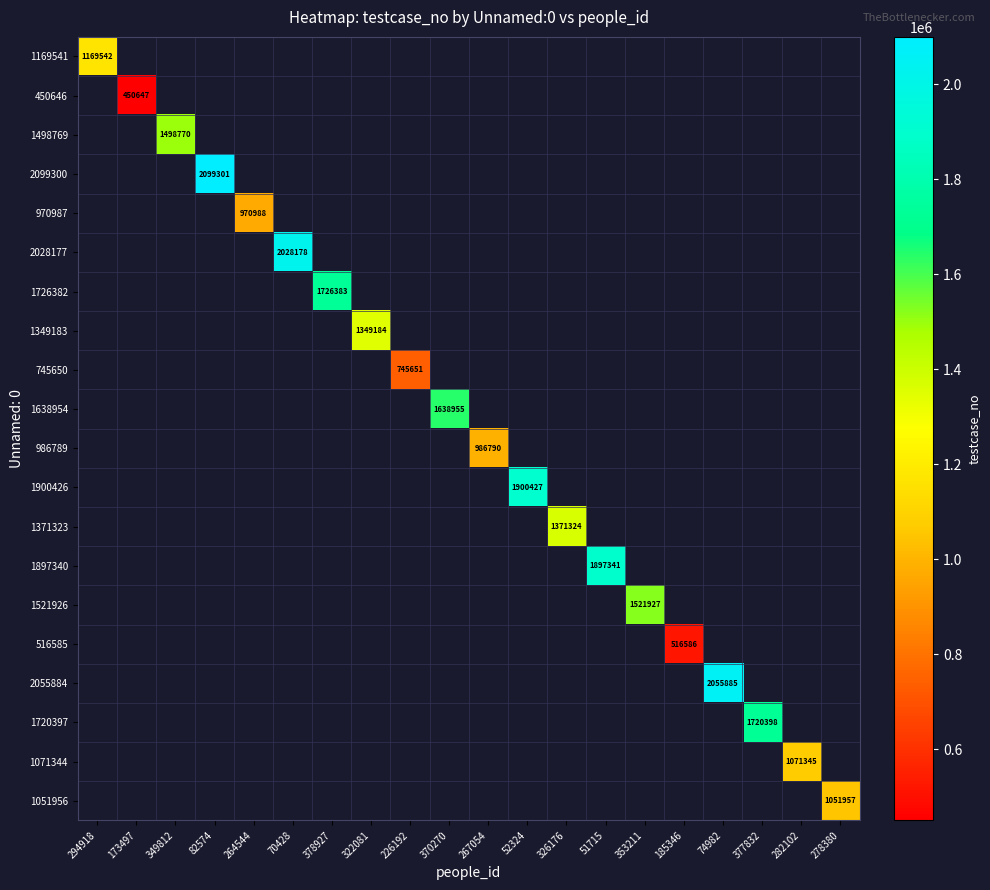

Which category has the highest value across all series?

82574